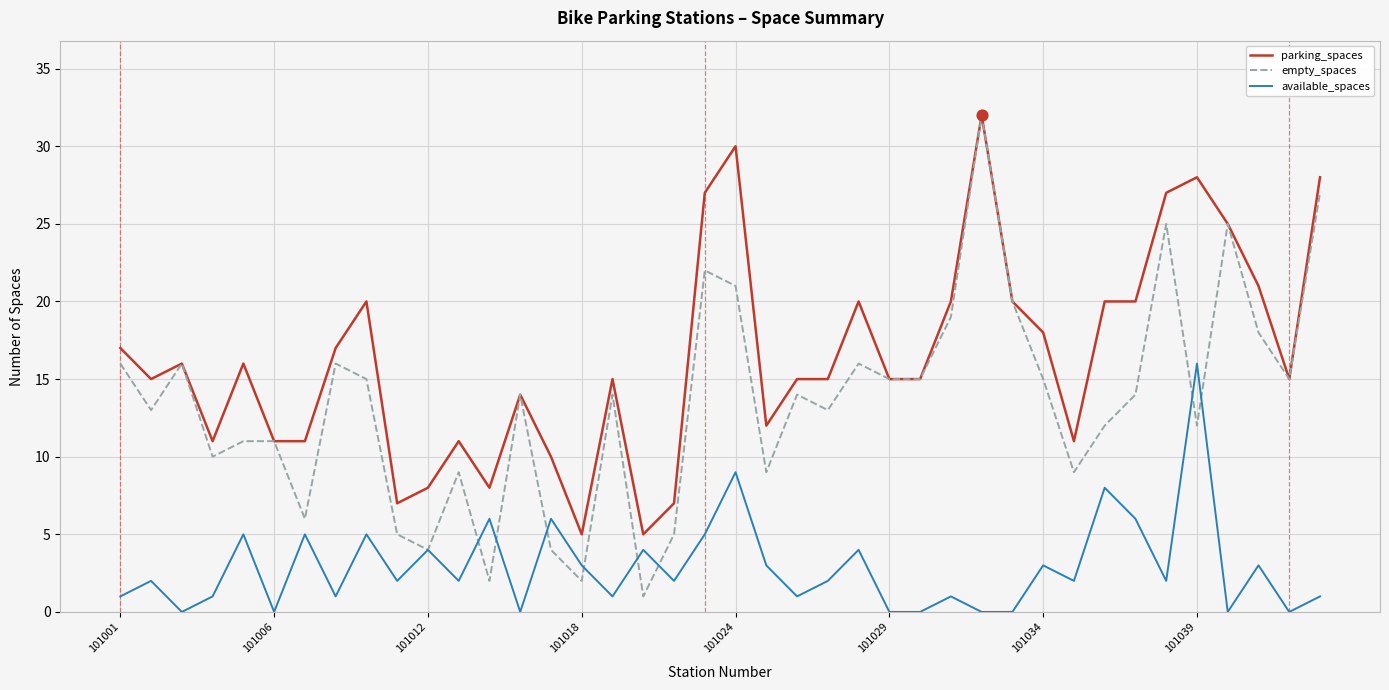

What are all the series names shown in the legend?

parking_spaces, empty_spaces, available_spaces